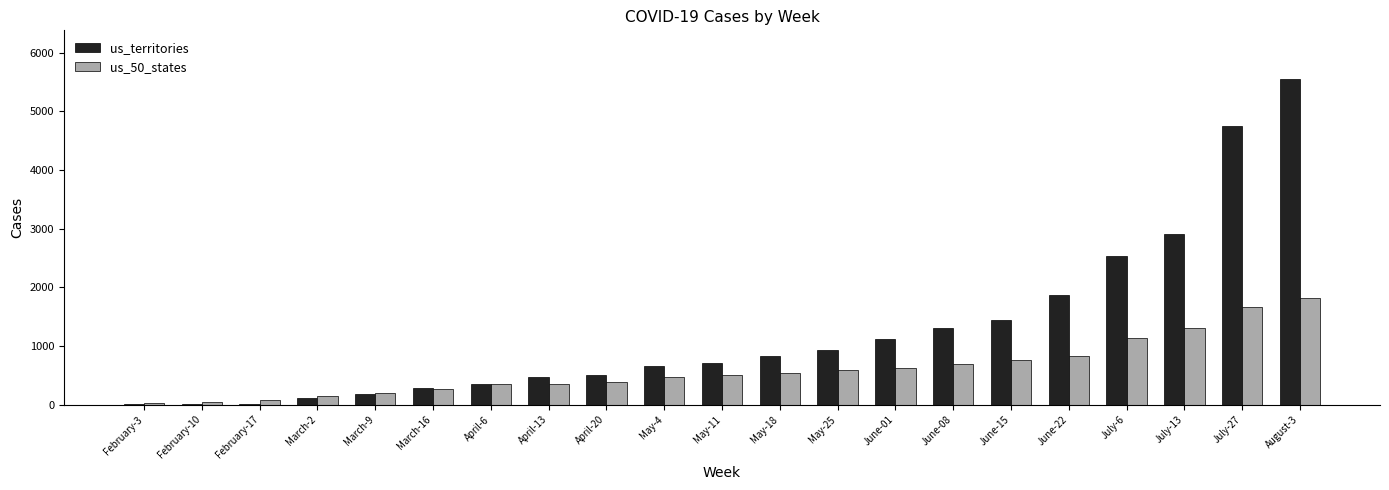

What is the sum of all us_territories values?

26534